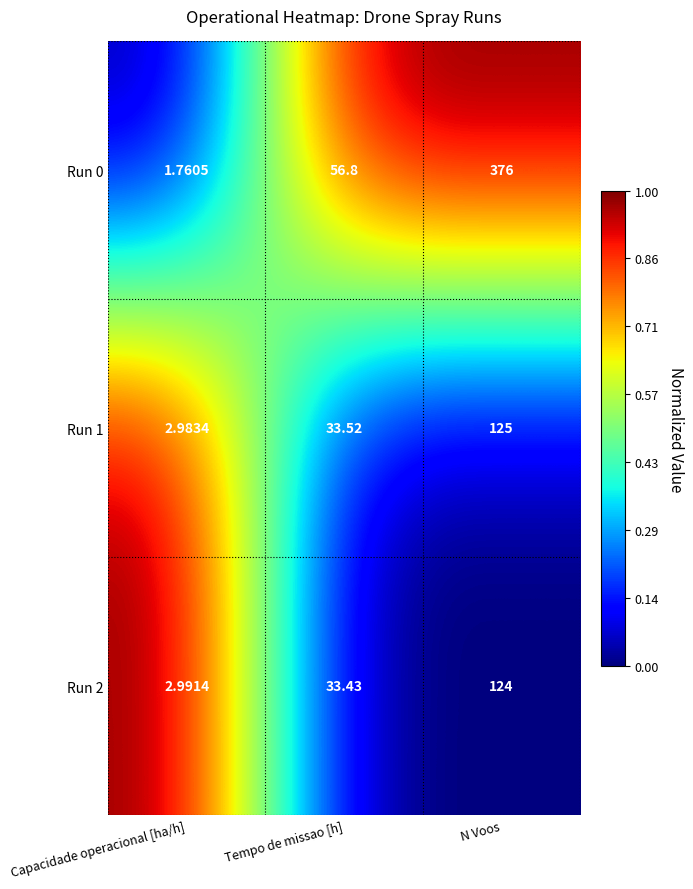

List the labels in order of Run 1 value, largest first.

N Voos, Tempo de missao [h], Capacidade operacional [ha/h]